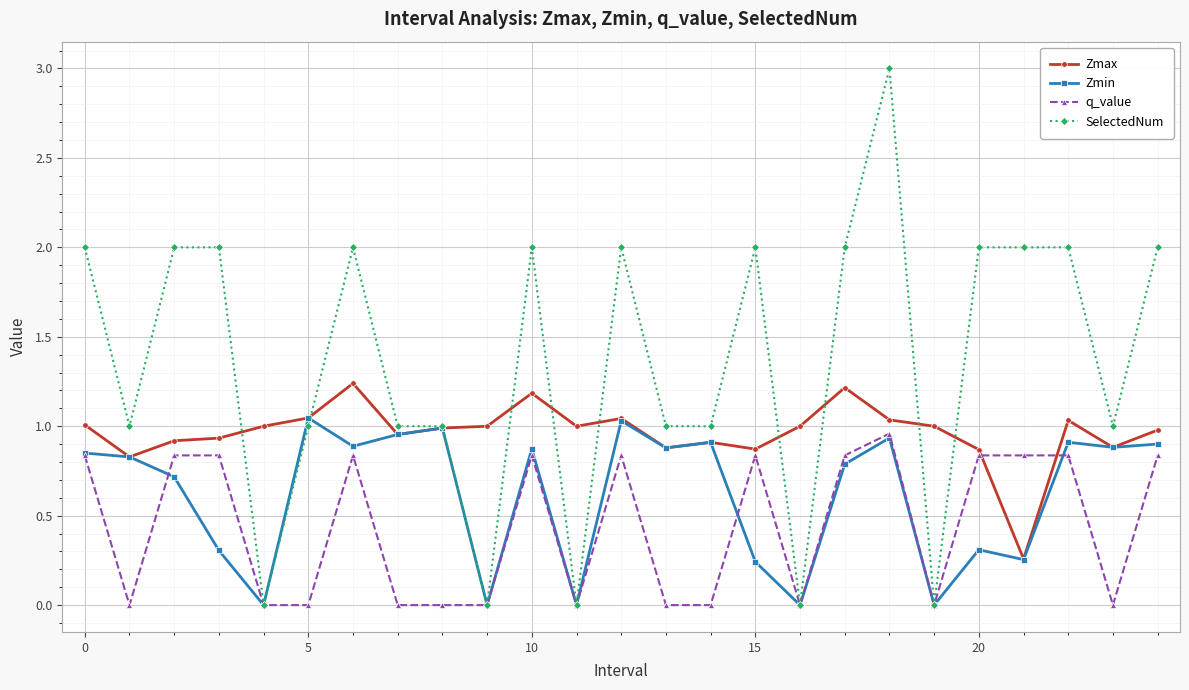

List the series in order of their overall mean, highest first.

SelectedNum, Zmax, Zmin, q_value